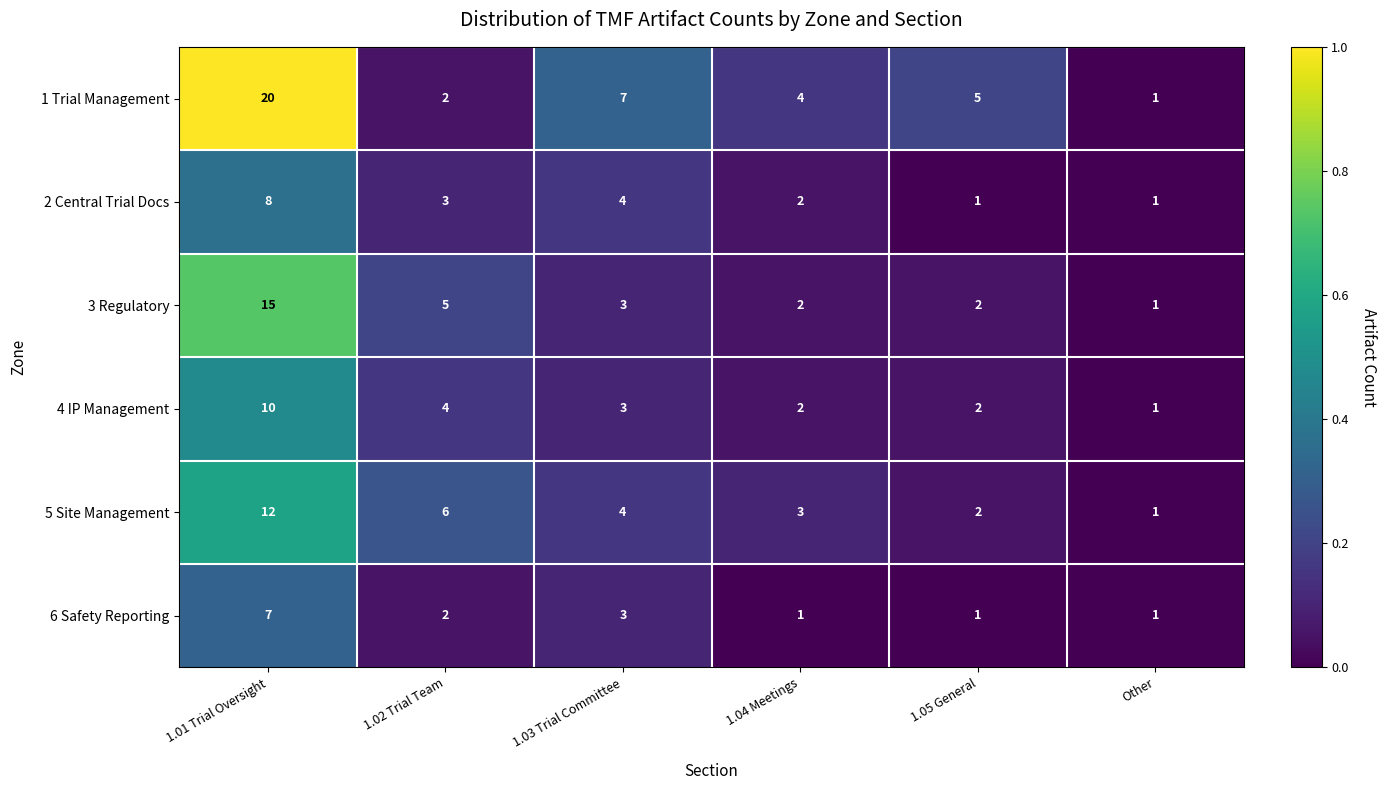

What is the difference between the maximum and minimum values in the 3 Regulatory series?

14